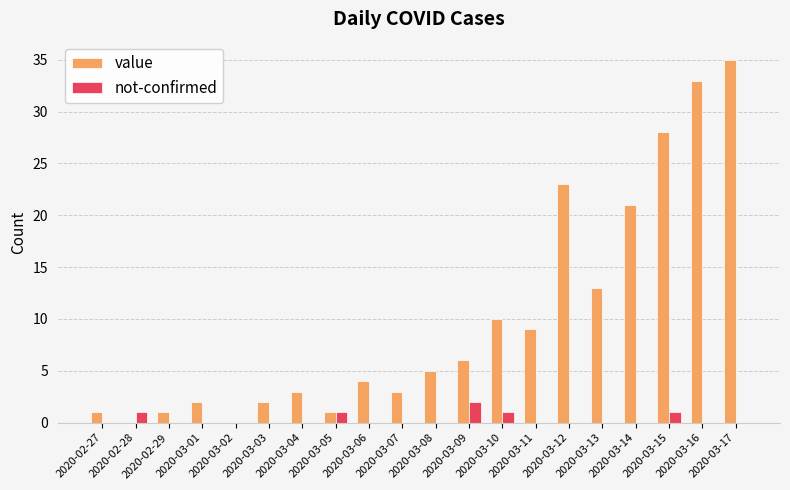

Is it true that value equals 23 at 2020-03-12?

True